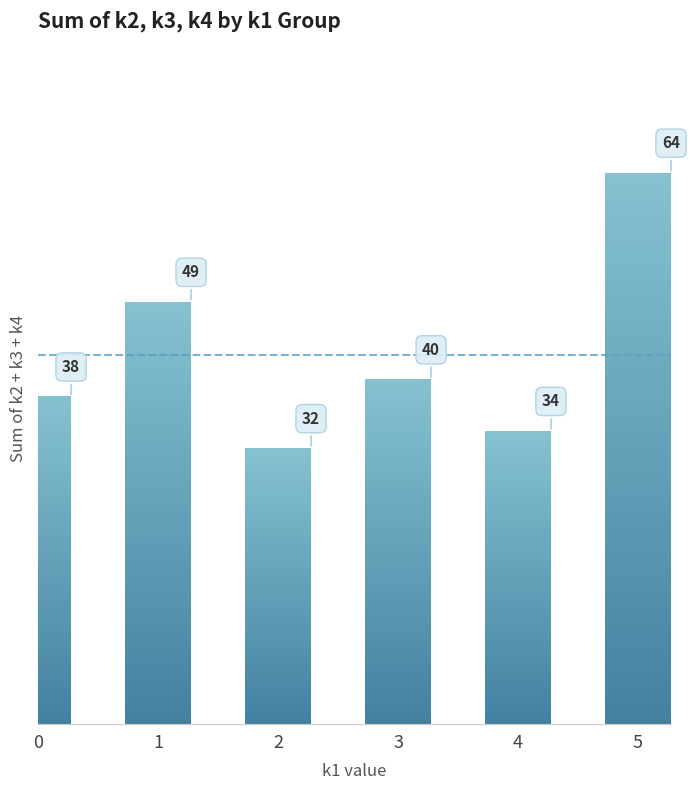

List the labels in order of value, largest first.

5, 1, 3, 0, 4, 2